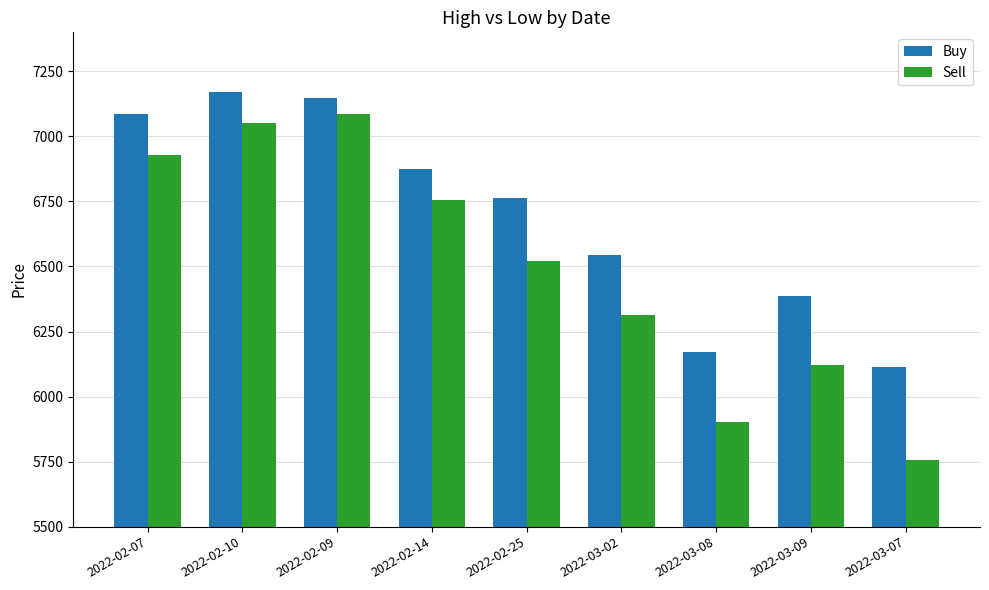

What is the value of the Buy bar at the 1st from the left?

7085.6